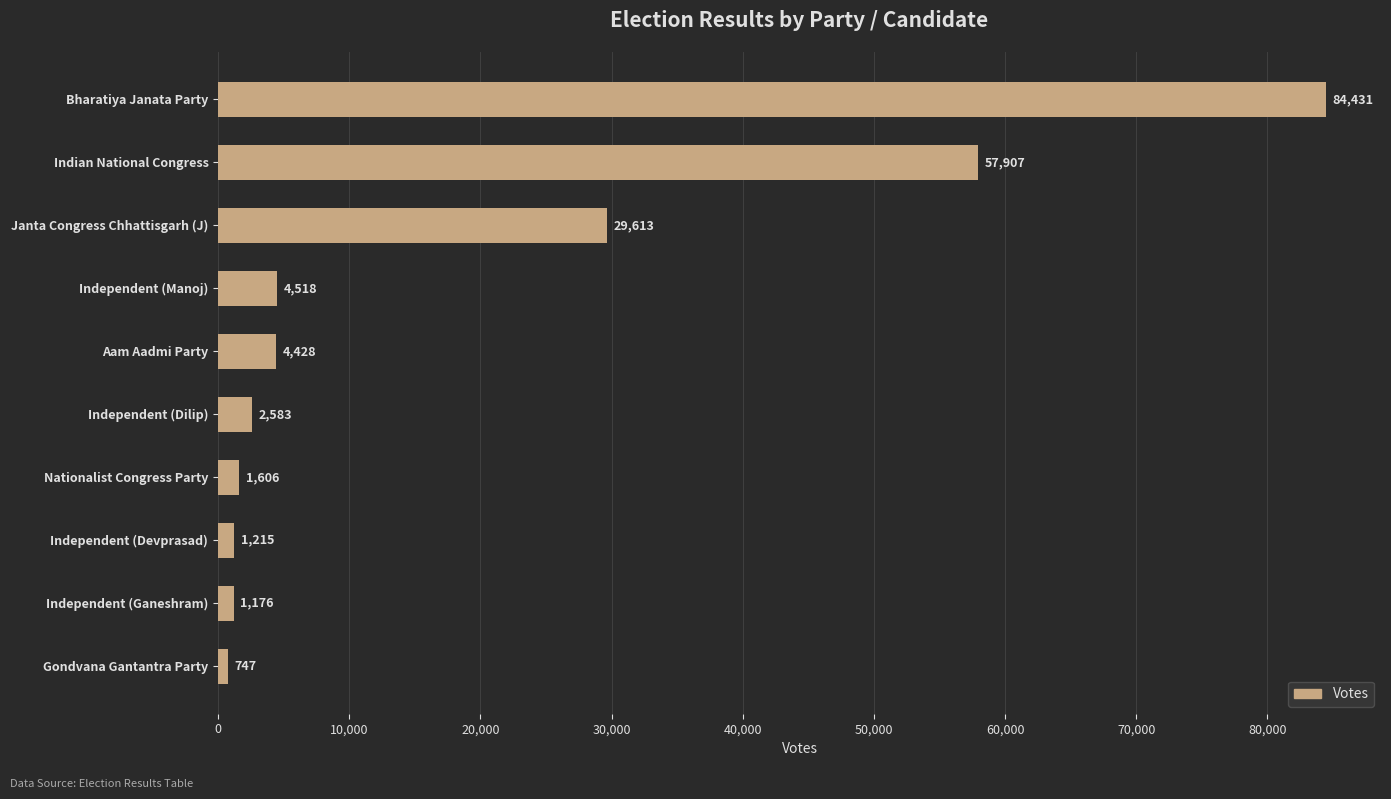

What is the value of the 1st bar from the top?

84431